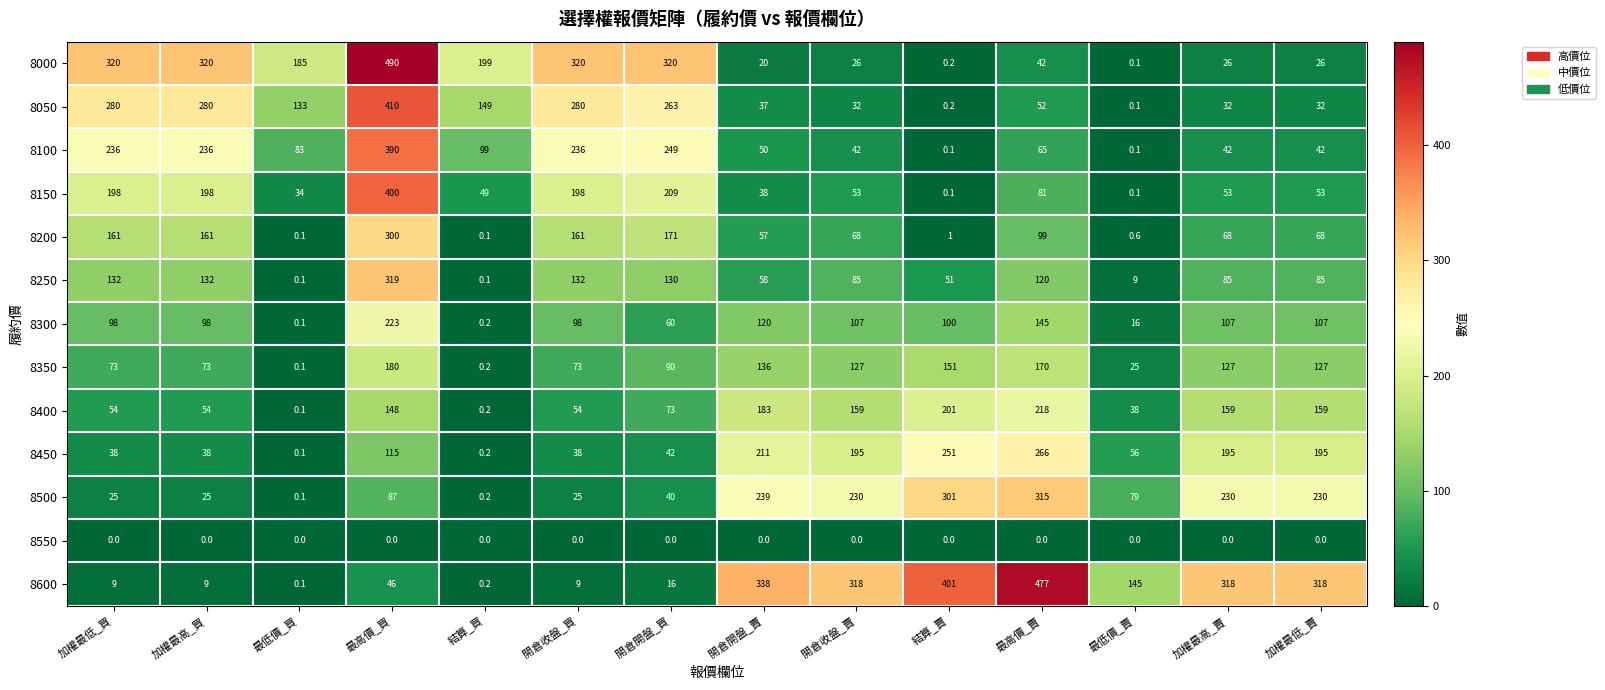

Rank the series by their maximum value, from lowest to highest.

8550, 8350, 8400, 8300, 8450, 8200, 8500, 8250, 8100, 8150, 8050, 8600, 8000